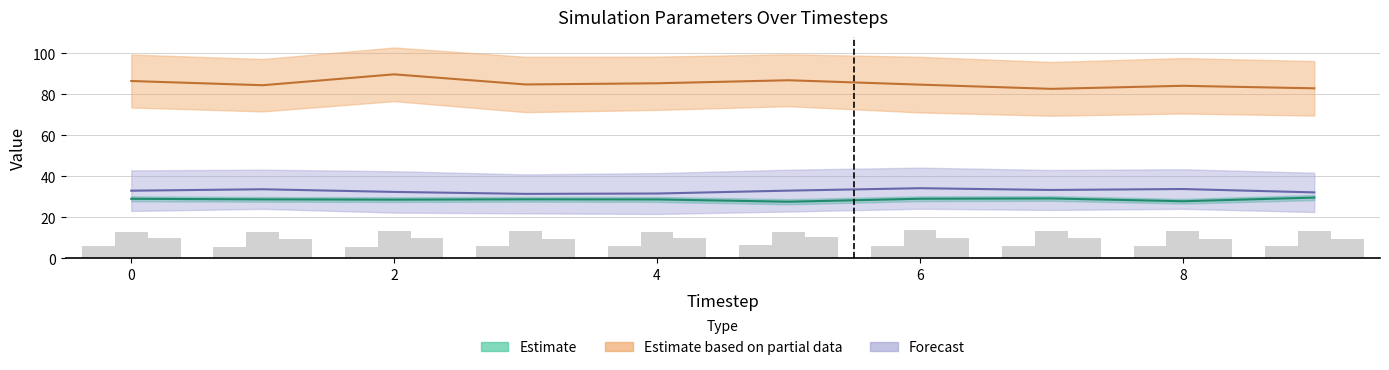

What is the difference between the std_2 values at 0.0 and 7.0?

0.2